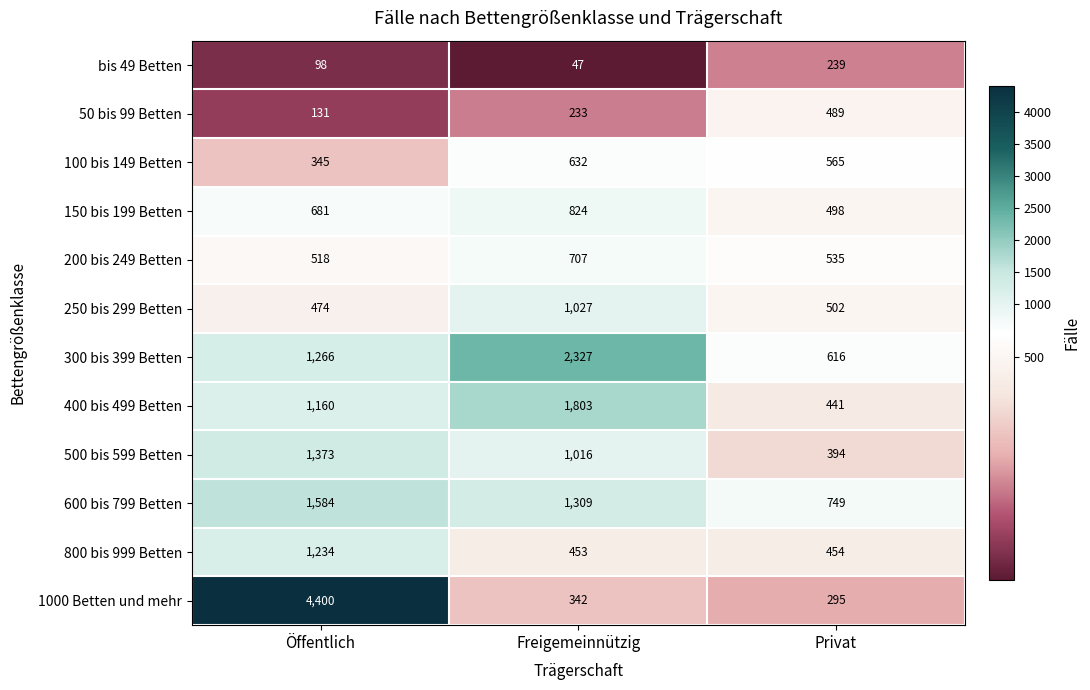

What is the minimum value for 200 bis 249 Betten?

518